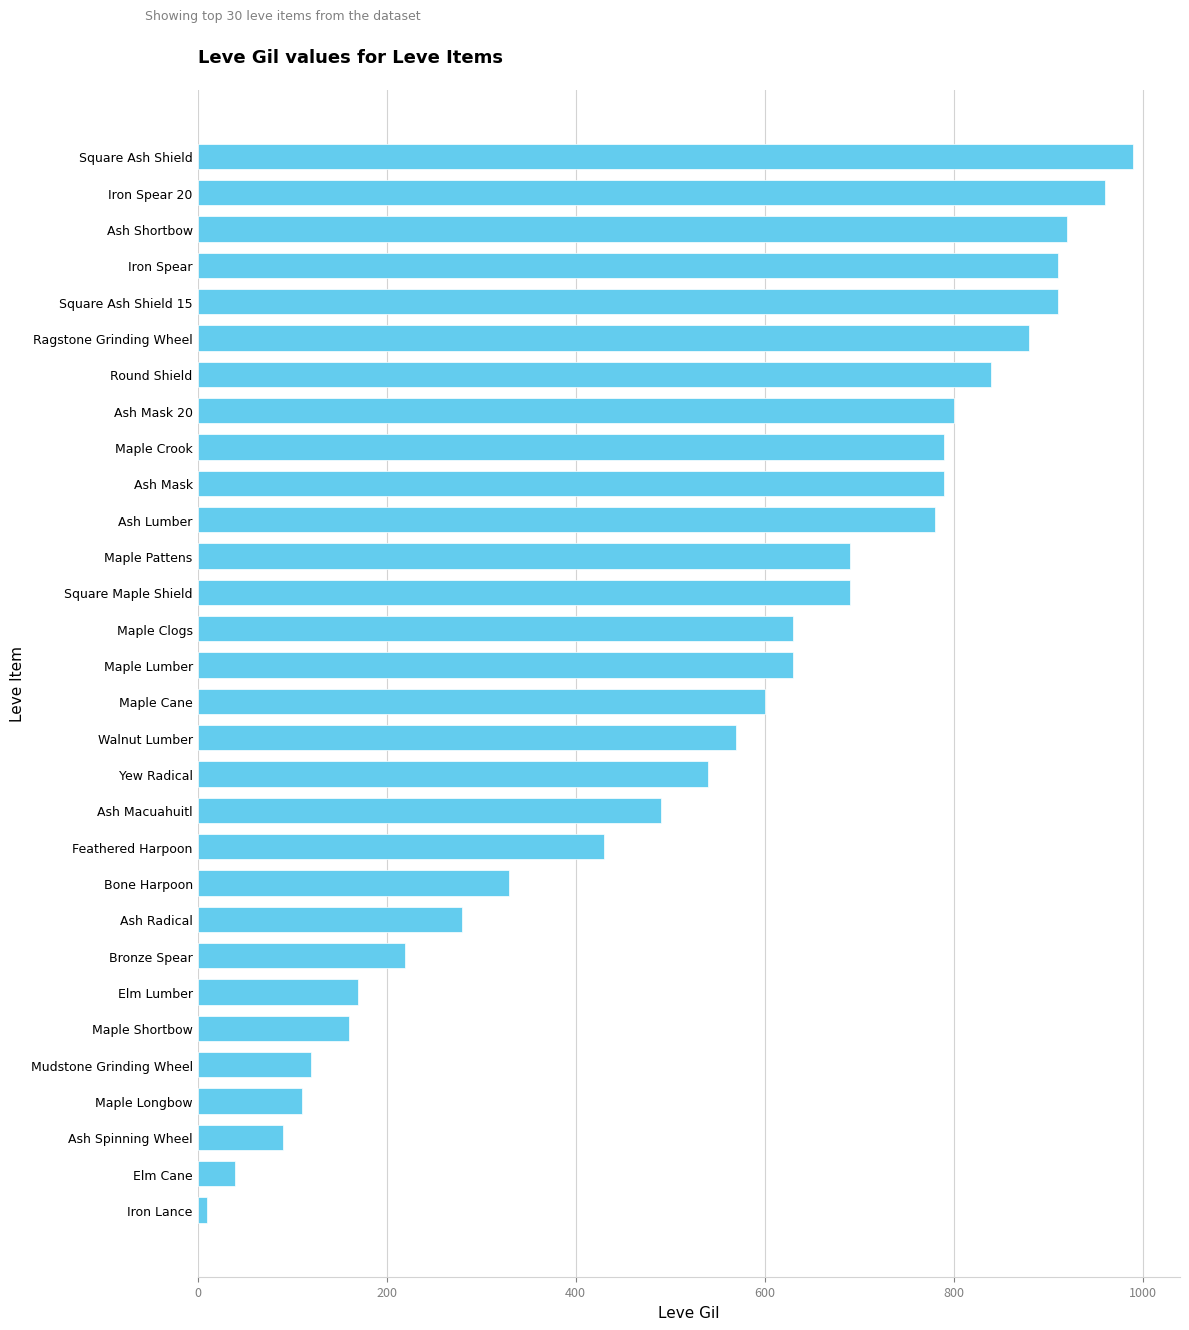

Reading top to bottom, transcribe all the data shown in this chart.

990	960	920	910	910	880	840	800	790	790	780	690	690	630	630	600	570	540	490	430	330	280	220	170	160	120	110	90	40	10